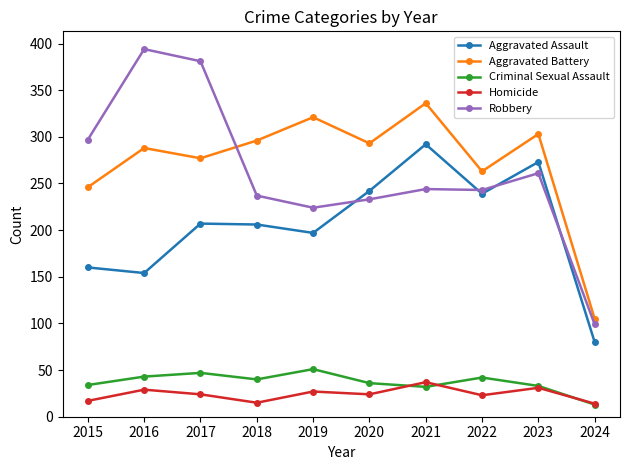

What value does the Aggravated Assault series have at 2021?

292